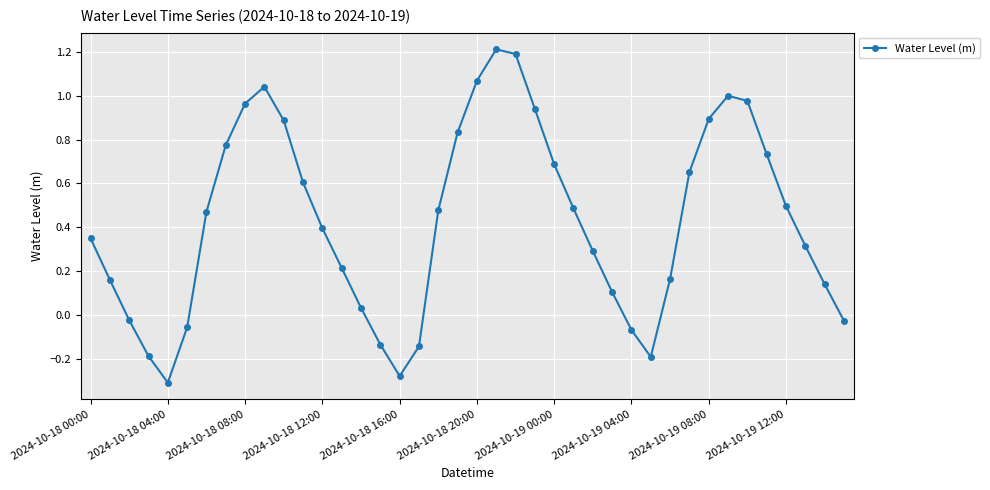

How many points are lower than both their immediate neighbors (excluding endpoints)?

3